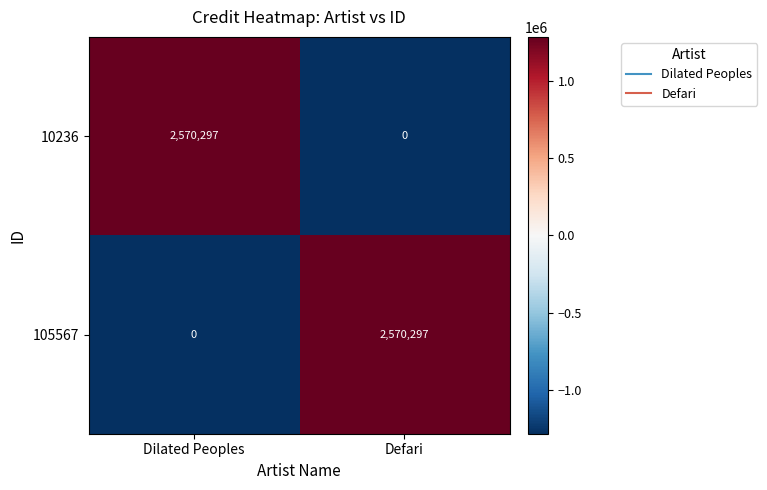

What is the difference between the highest and lowest values at Defari?

2570297